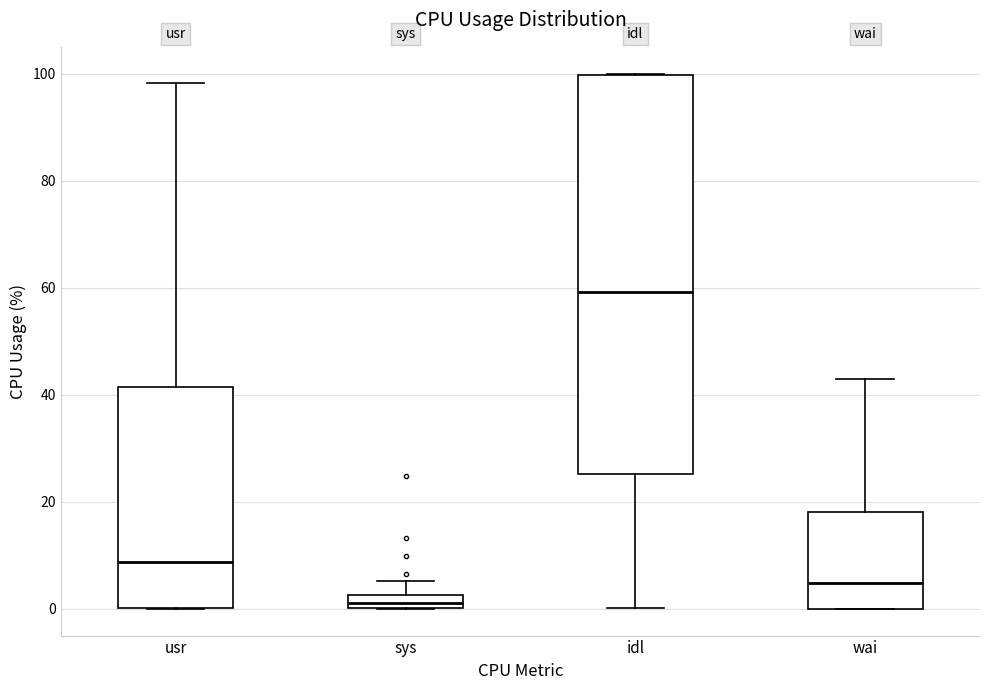

Where is the lower edge of the box for idl on the y-axis? The values are not printed on the chart, so give them approximately, as read against the axis.

26